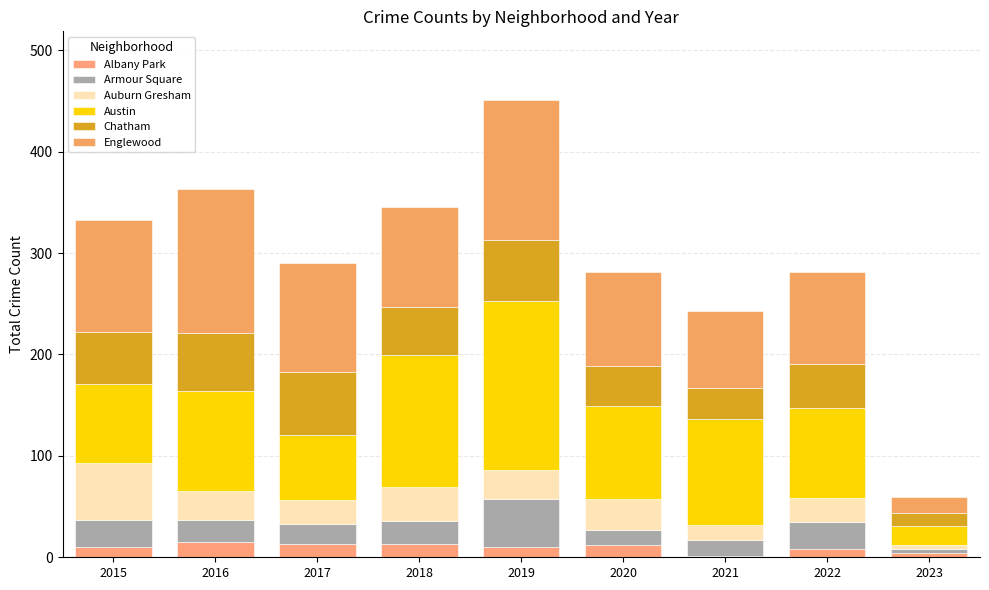

At which category is the sum across all series the highest?

2019